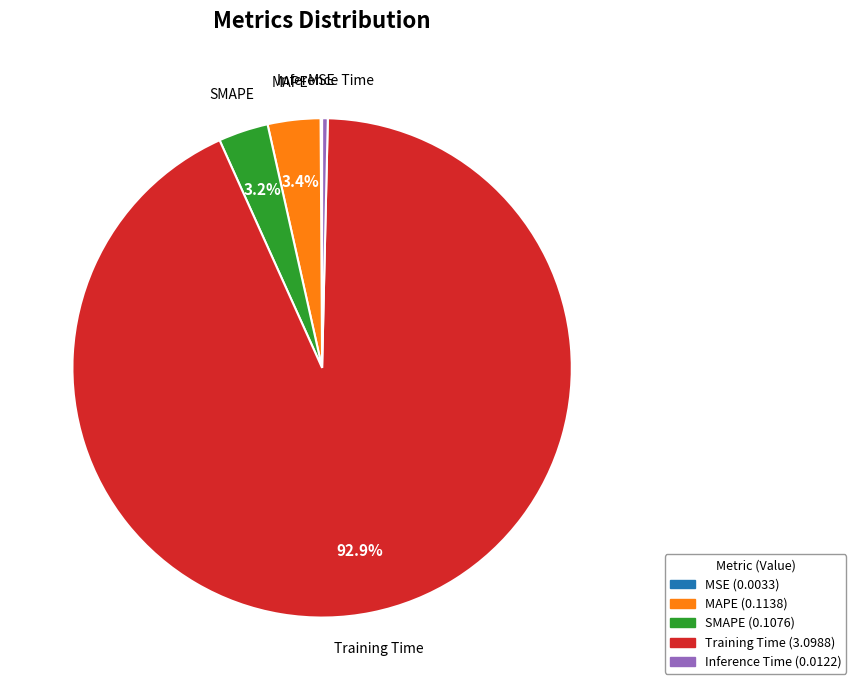

The Inference Time slice represents 0% of the pie. True or false?

True